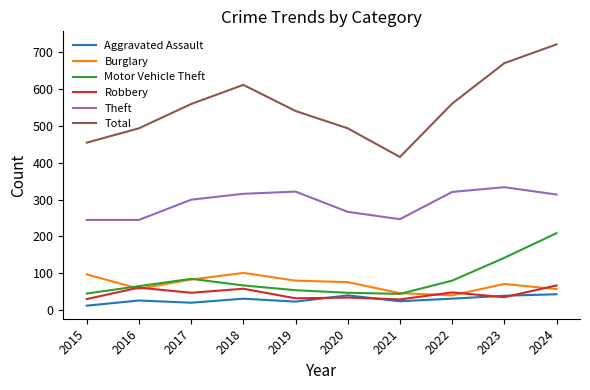

Which series has the largest total across all categories?

Total